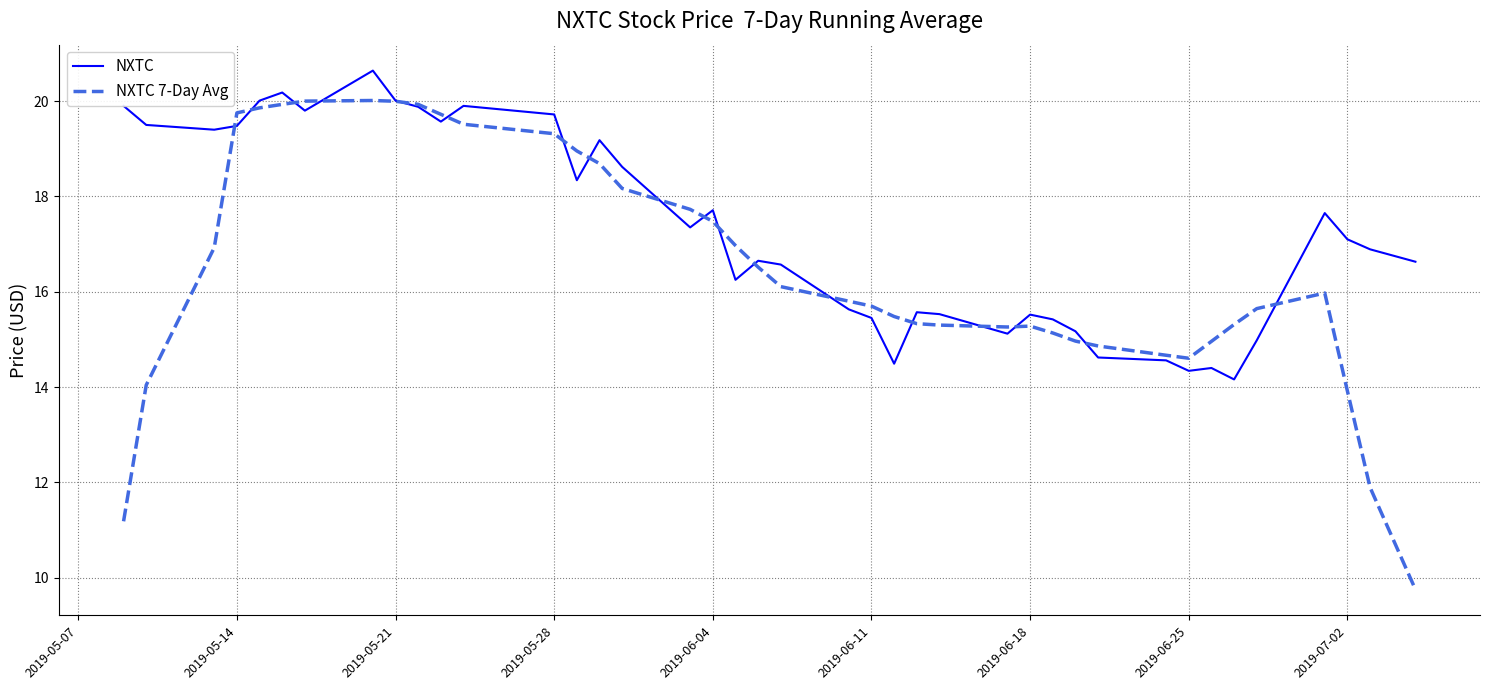

List the series in order of their overall mean, lowest first.

NXTC 7-Day Avg, NXTC